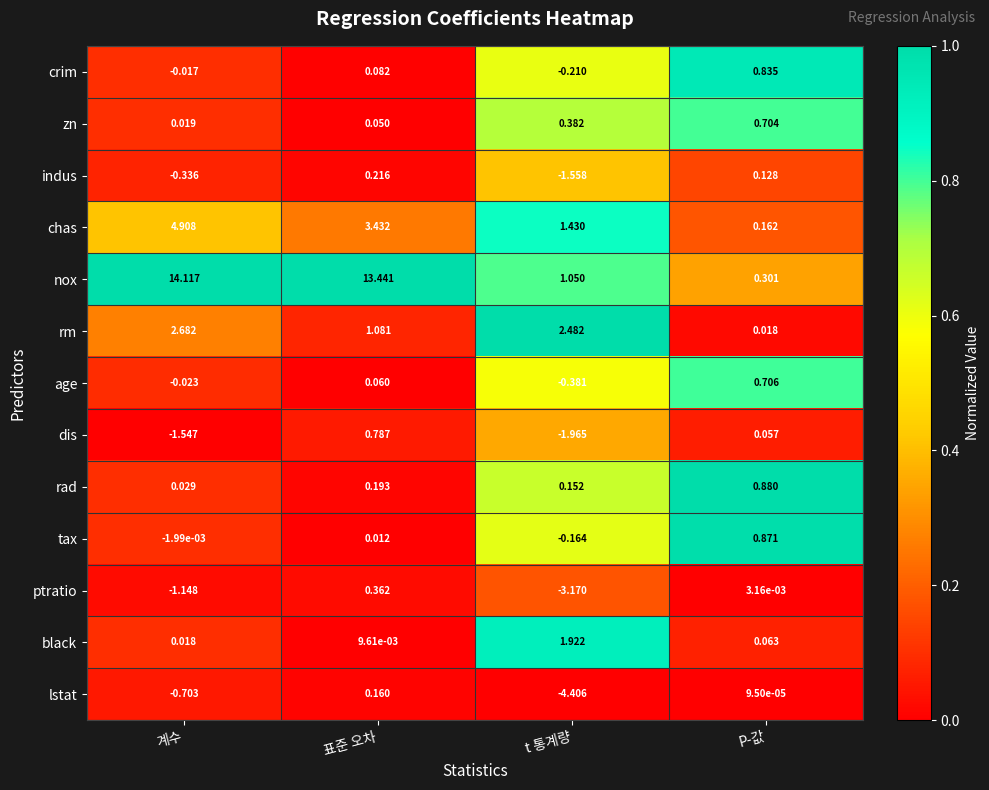

At which label is nox closest to 7?

t 통계량